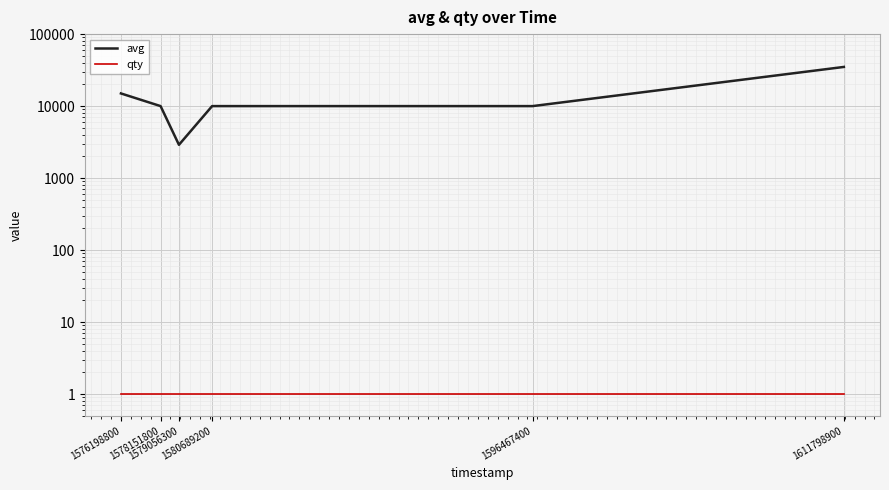

Which series has the largest range (max minus min)?

avg